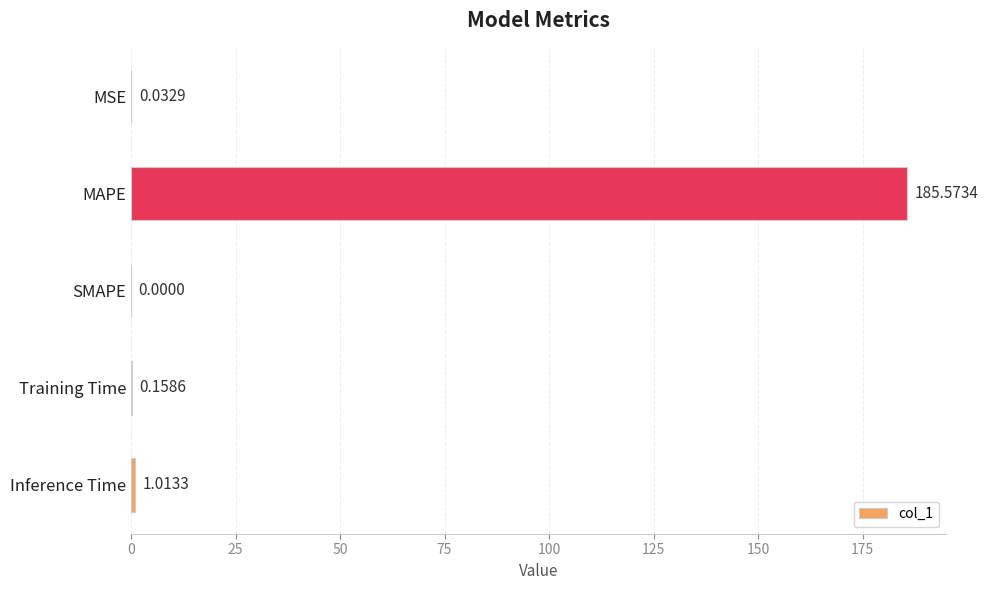

At which label is the value closest to 92?

Inference Time